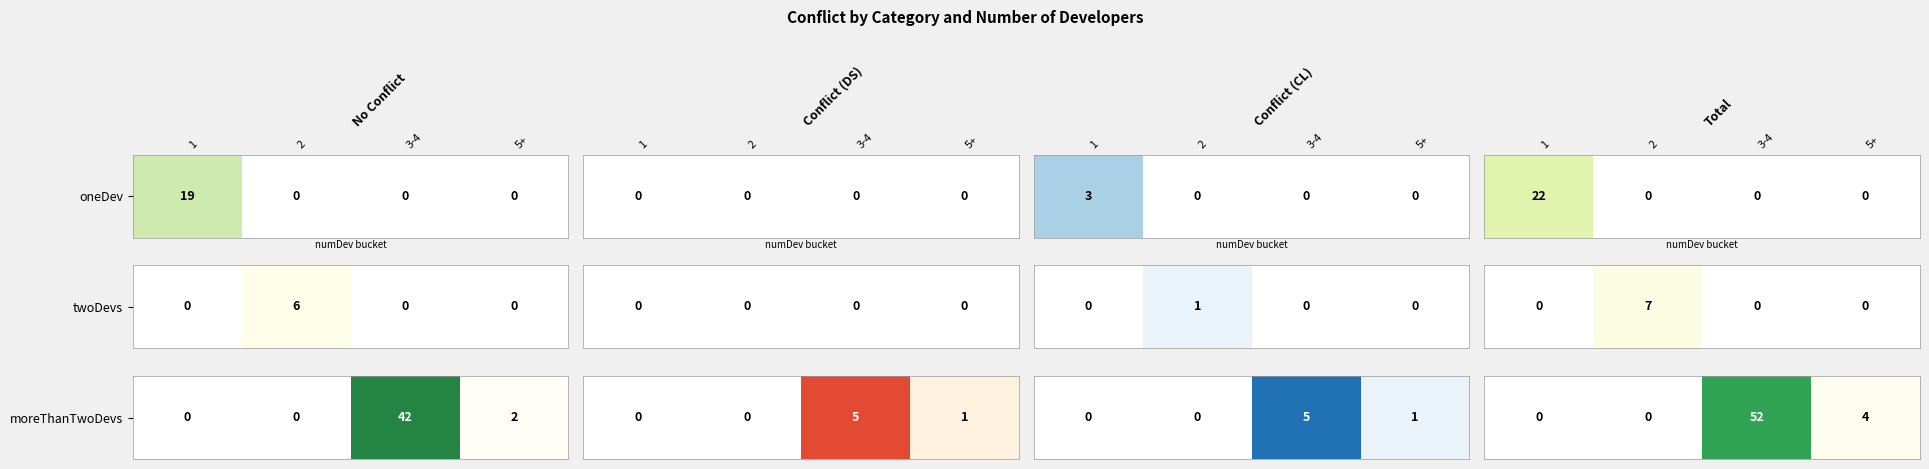

At which category does the chart reach its peak across all series?

3-4